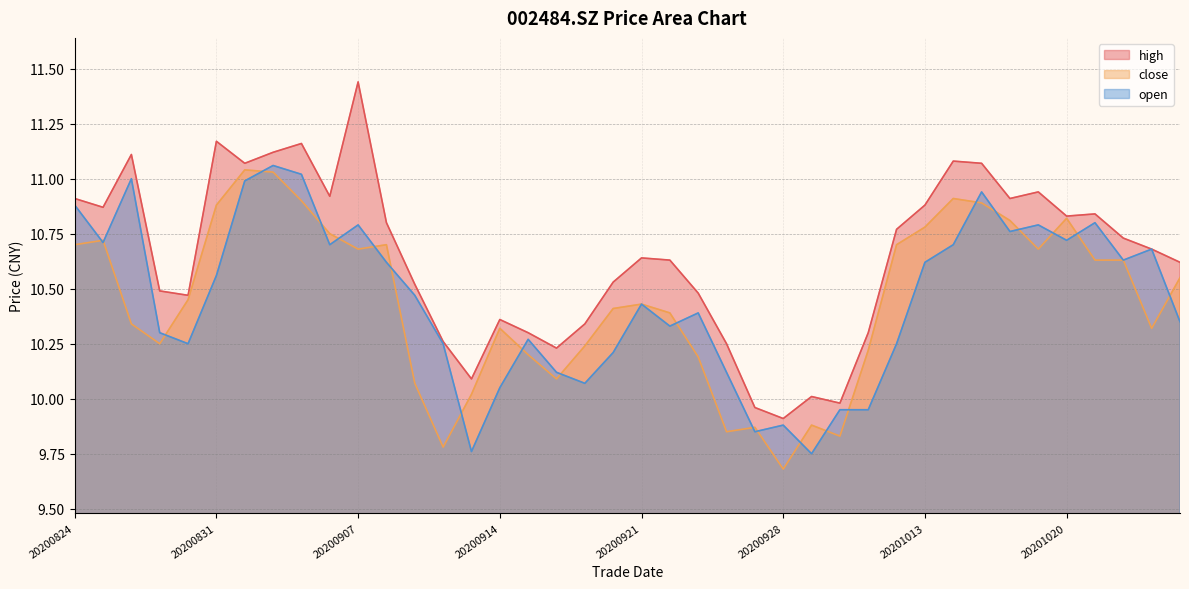

True or false: close and high cross at least once.

False